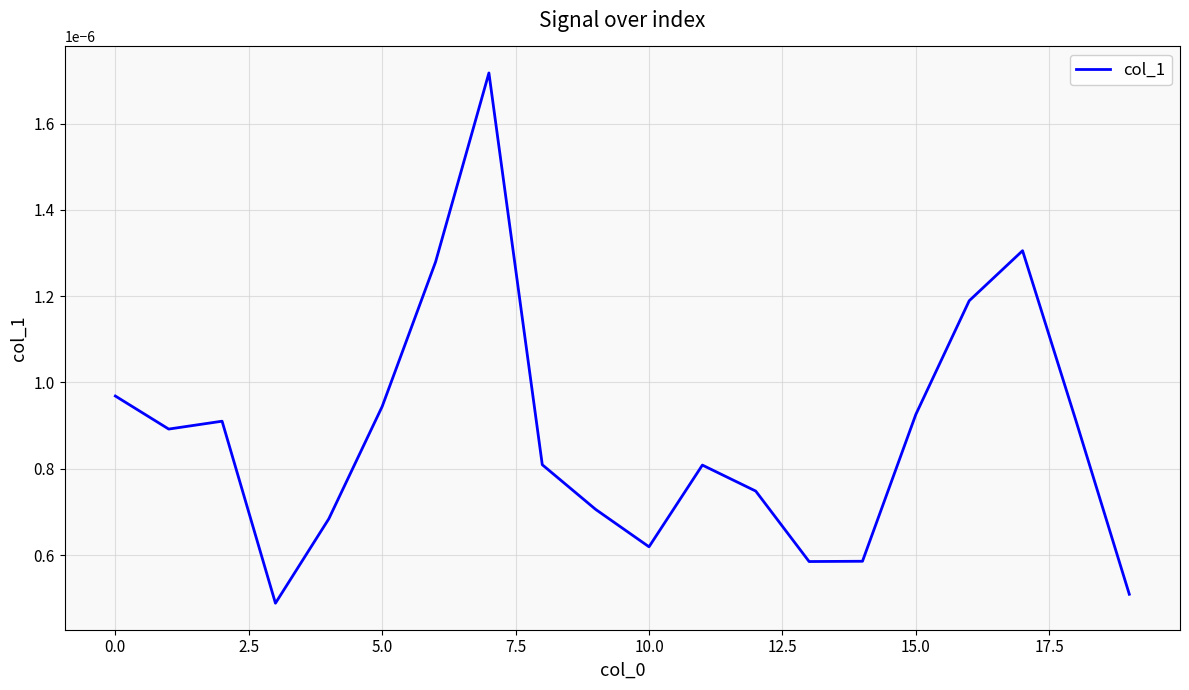

How many lines are shown in the chart?

1